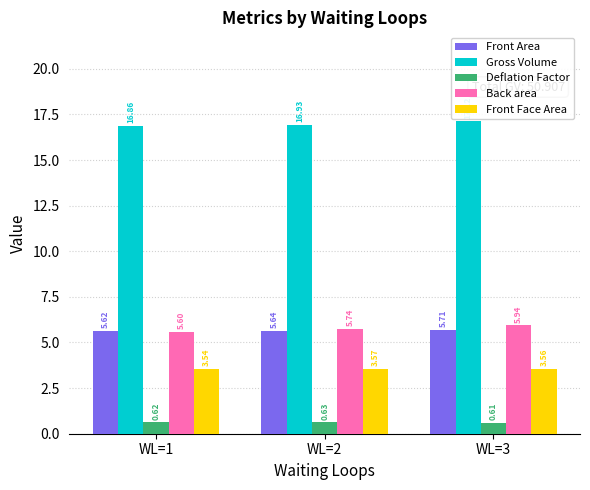

Rank the series at WL=2 from highest to lowest value.

Gross Volume, Back area, Front Area, Front Face Area, Deflation Factor